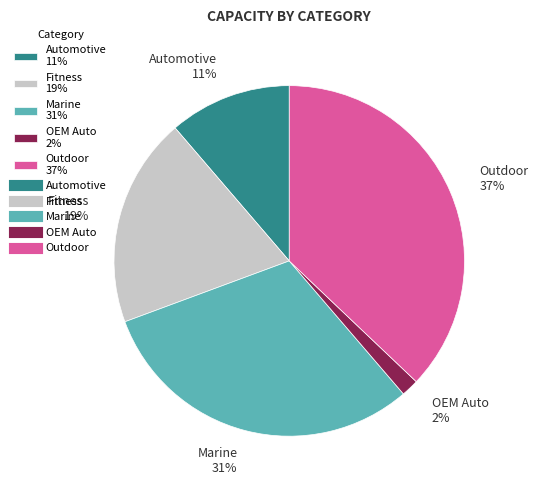

Which has a higher value, OEM Auto 2% or Fitness 19%?

Fitness 19%